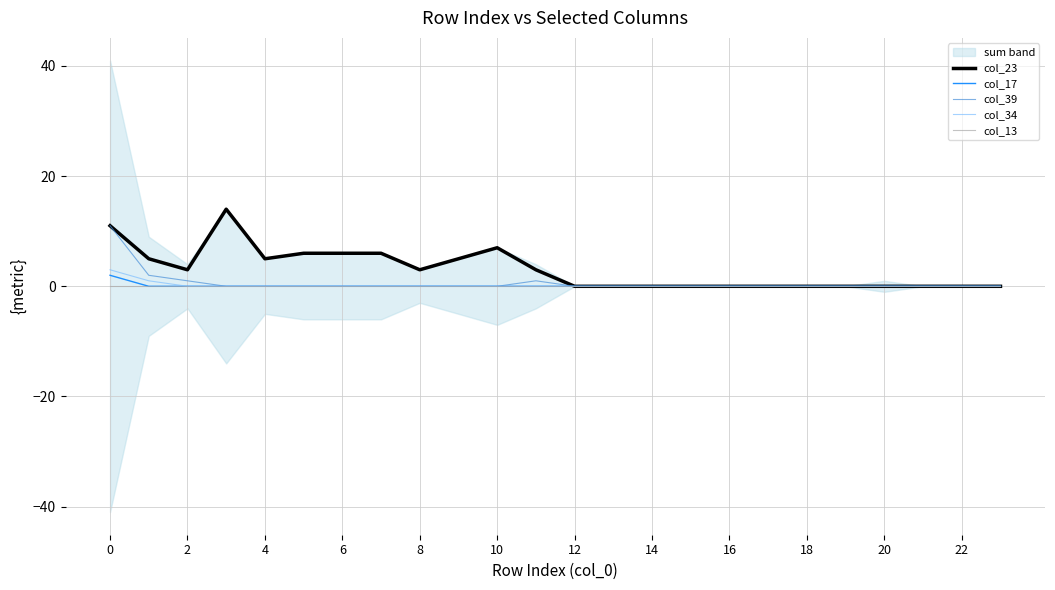

Reading right to left, what are all the values shown in this chart?

col_23: 0	0	0	0	0	0	0	0	0	0	0	0	3	7	5	3	6	6	6	5	14	3	5	11
col_17: 0	0	0	0	0	0	0	0	0	0	0	0	0	0	0	0	0	0	0	0	0	0	0	2
col_39: 0	0	0	0	0	0	0	0	0	0	0	0	1	0	0	0	0	0	0	0	0	1	2	11
col_34: 0	0	0	0	0	0	0	0	0	0	0	0	0	0	0	0	0	0	0	0	0	0	1	3
col_13: 0	0	0	0	0	0	0	0	0	0	0	0	0	0	0	0	0	0	0	0	0	0	0	0